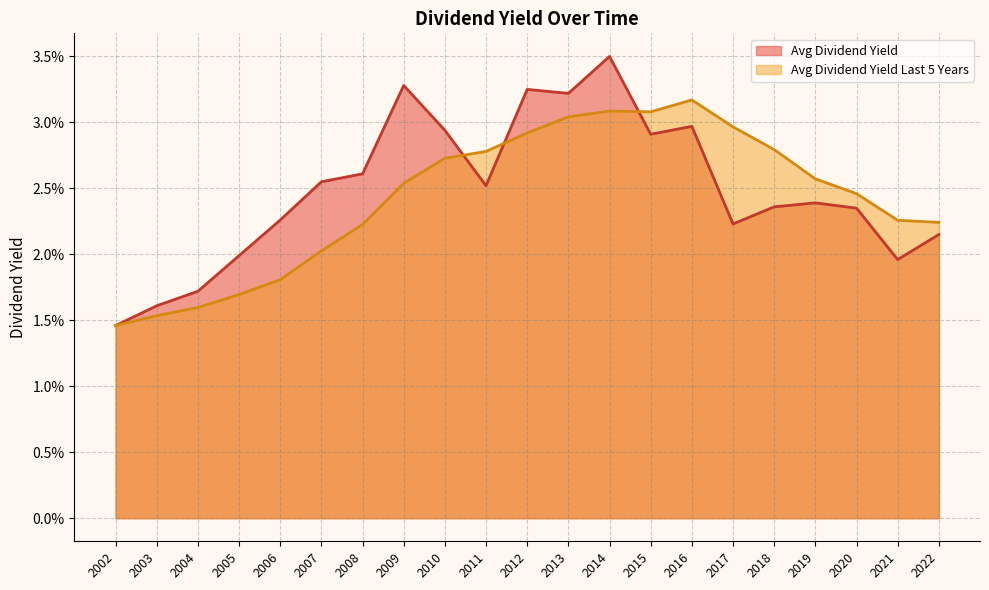

What are all the series names shown in the legend?

Avg Dividend Yield, Avg Dividend Yield Last 5 Years